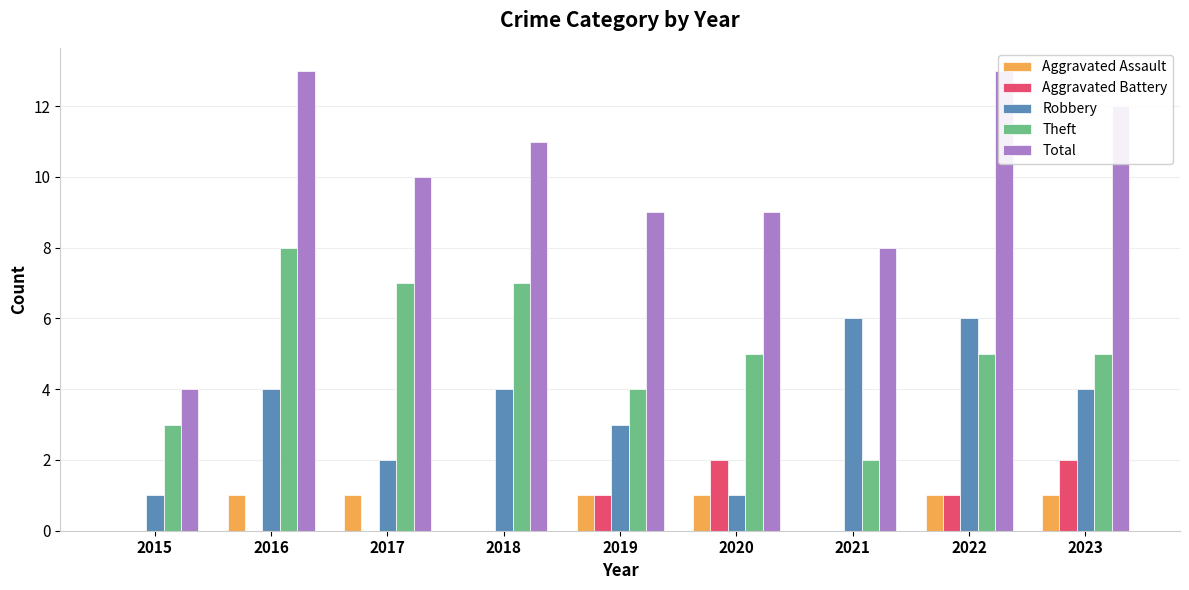

True or false: Aggravated Assault has a value of 1 at 2020.

True